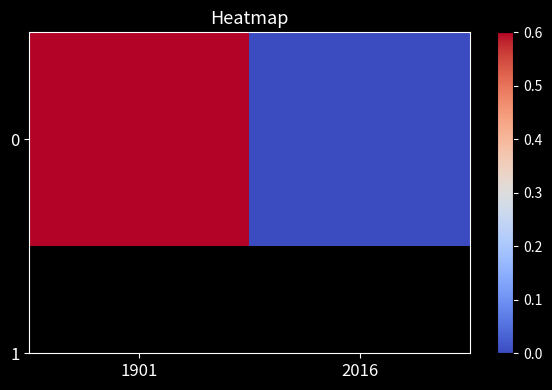

What is the change in value from 1901 to 2016?

-0.6